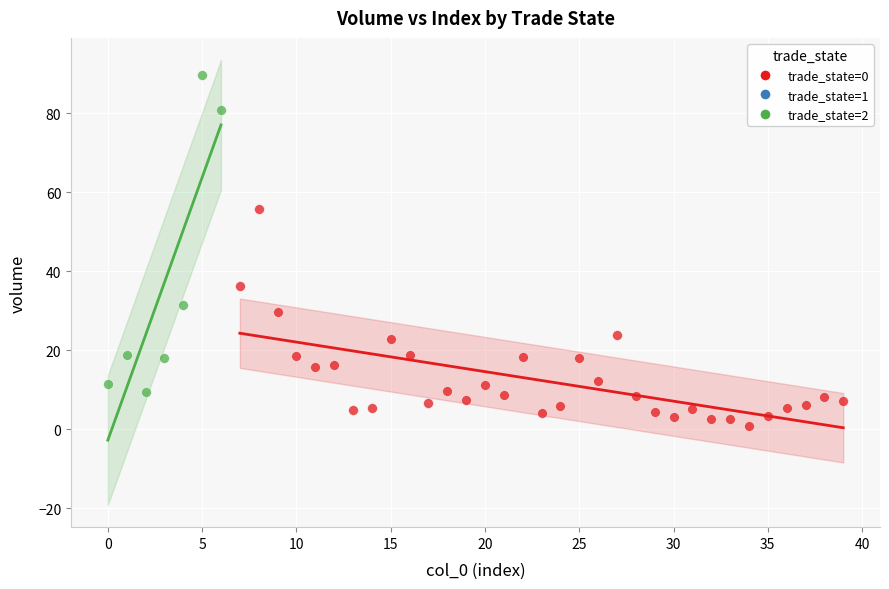

Which series has the largest Y range (max minus min)?

trade_state=2